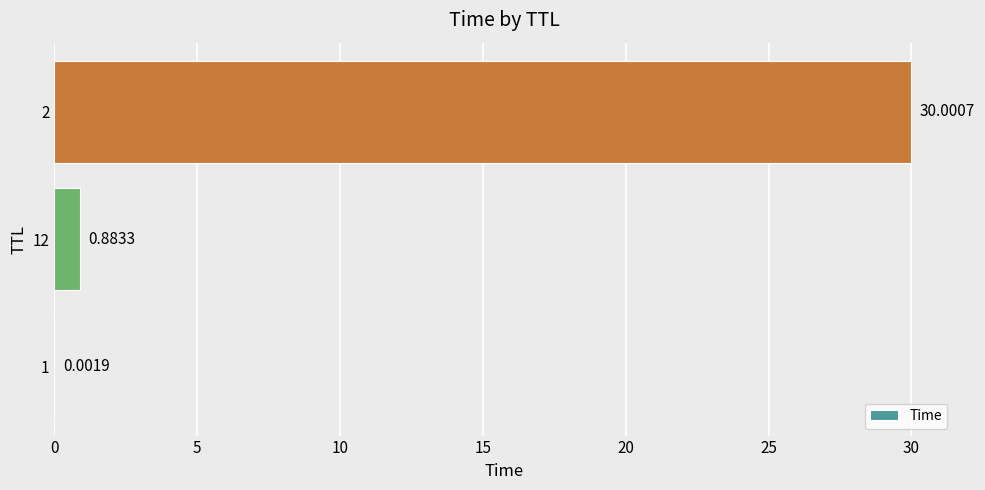

Between 12 and 1, which is larger?

12